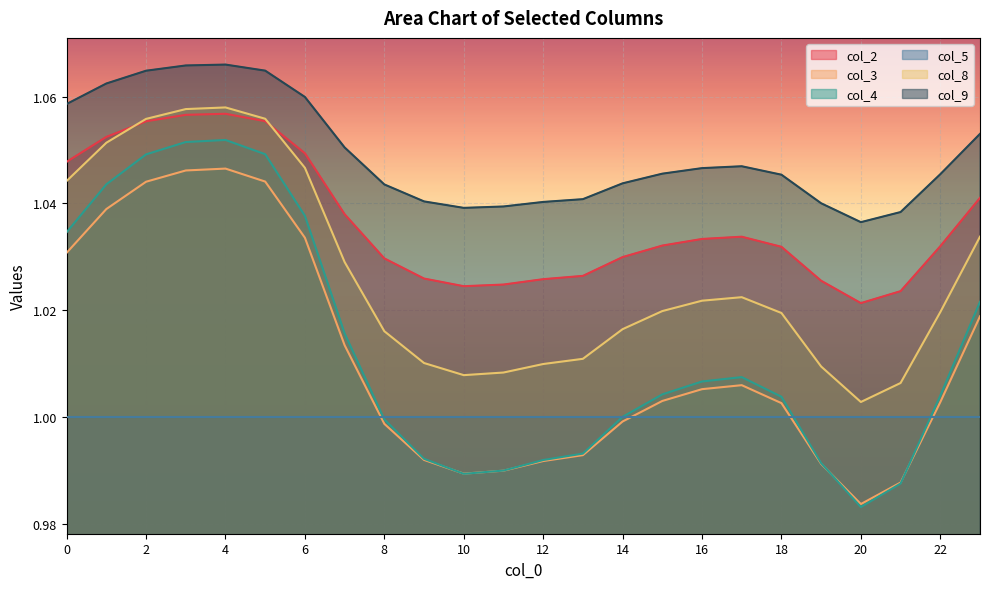

What is the sum of all col_8 values?

24.6